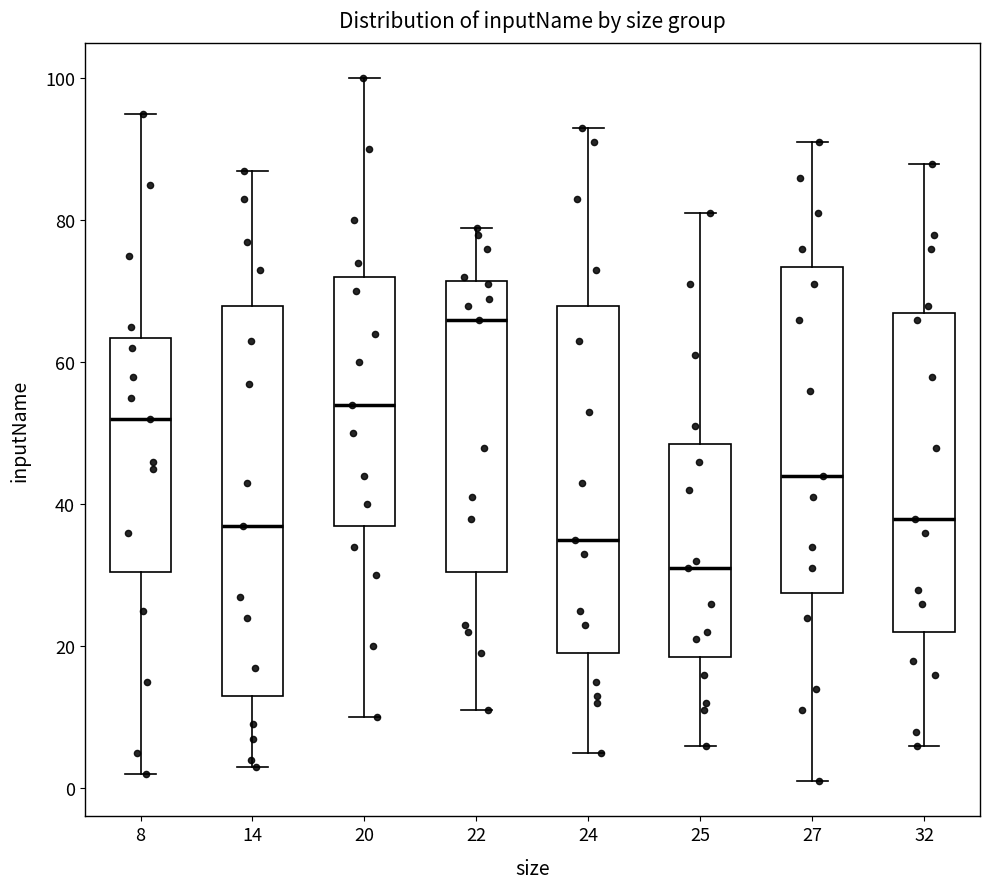

Which box is the tallest, from its lower edge to its upper edge?

14